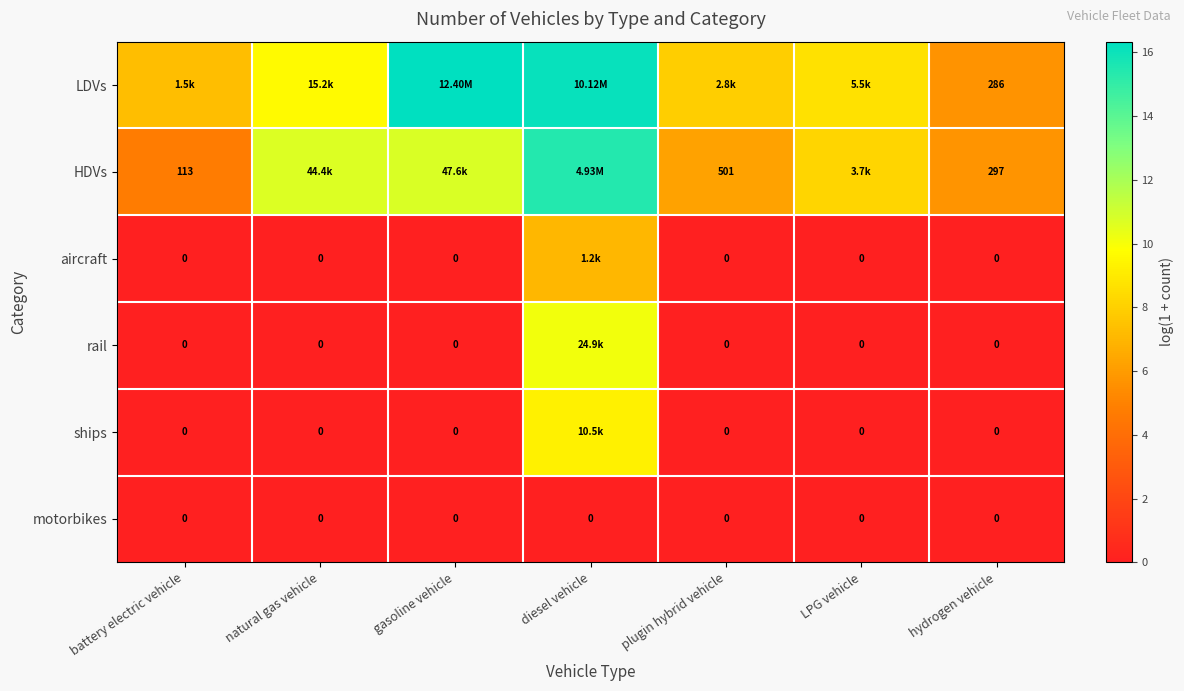

At how many categories does at least one series exceed 13?

2